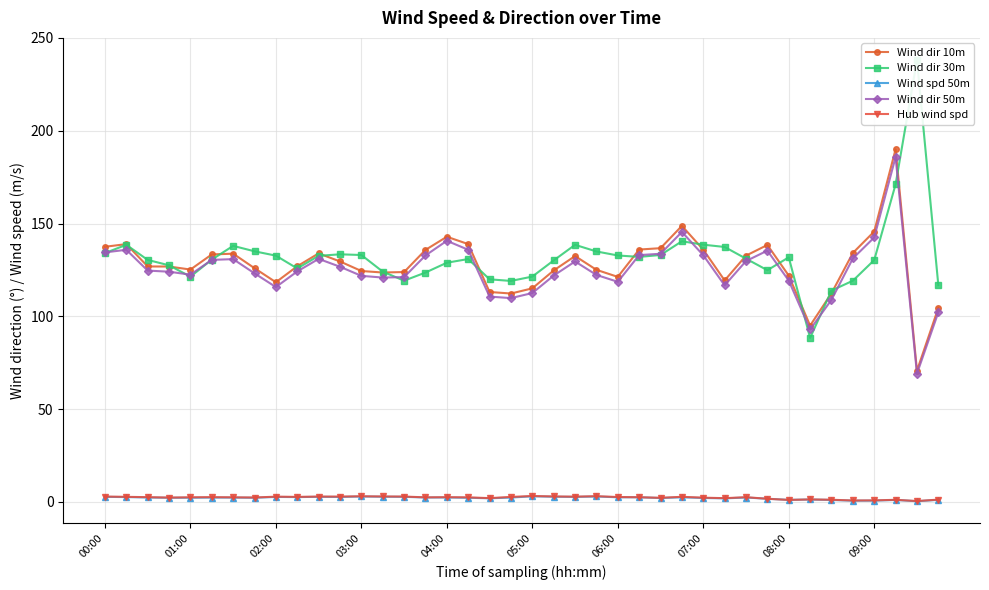

True or false: Wind dir 50m has more than 0 points higher than both neighbors.

True